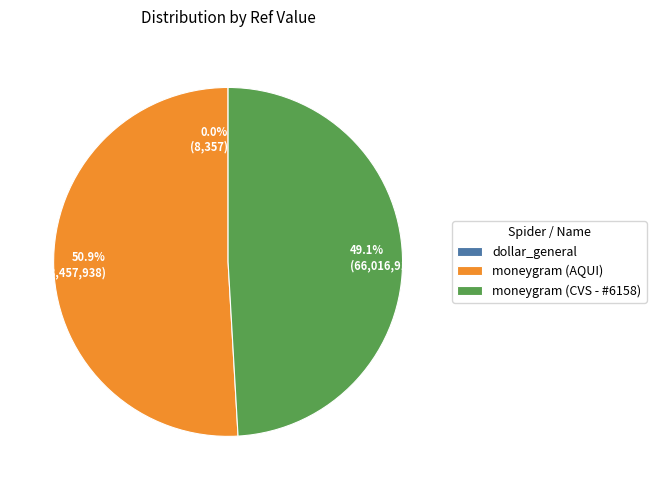

What percentage is NOT represented by moneygram (CVS - #6158)?

50.9%